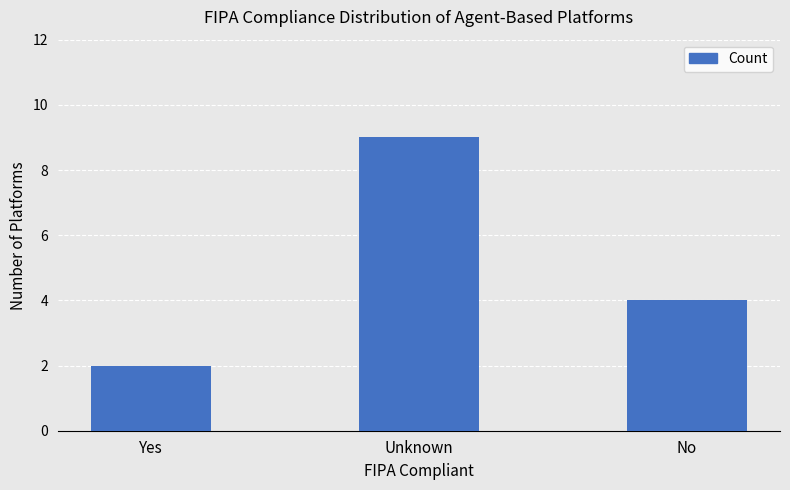

Reading left to right, transcribe all the data shown in this chart.

2	9	4